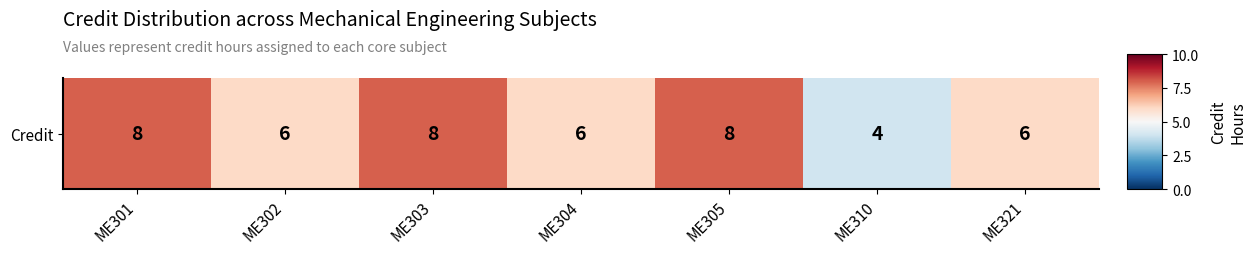

What is the smallest value displayed?

4